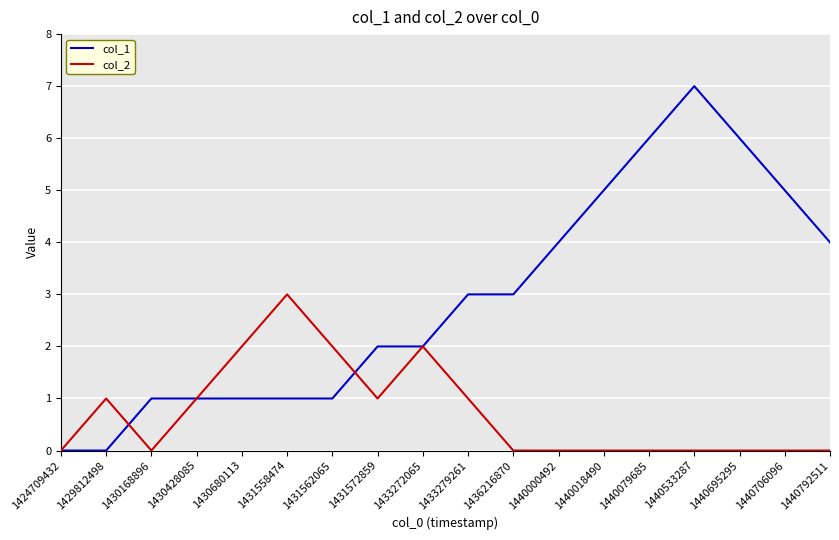

Which series has the largest range (max minus min)?

col_1